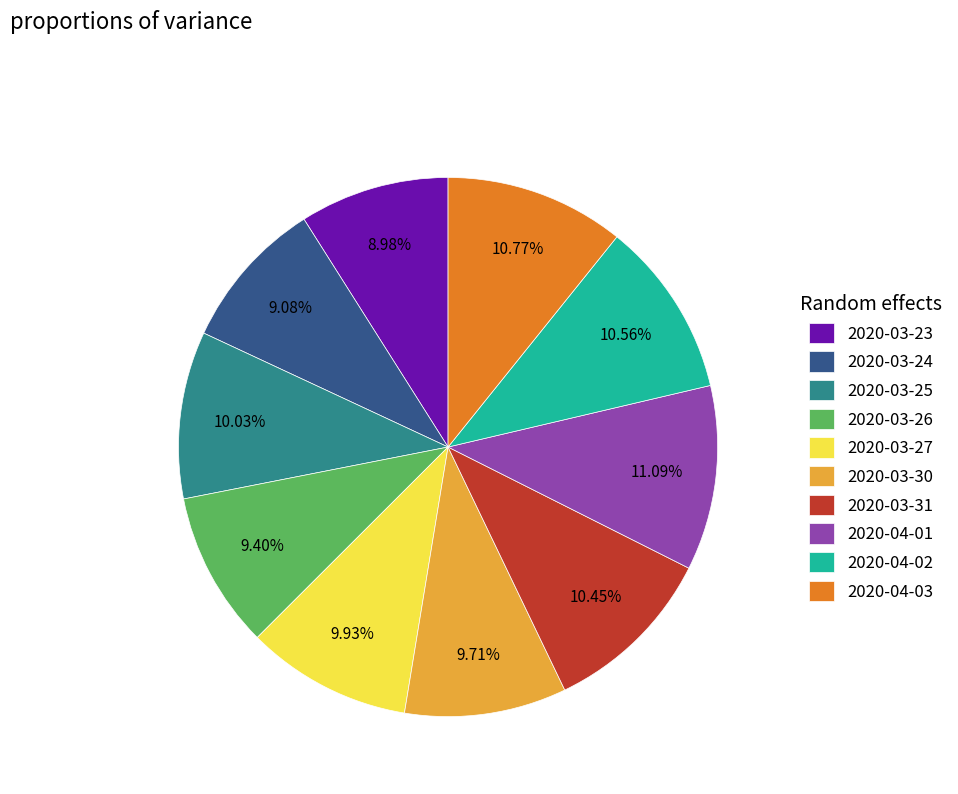

What percentage do 2020-03-30 and 2020-04-02 together represent?

20.3%